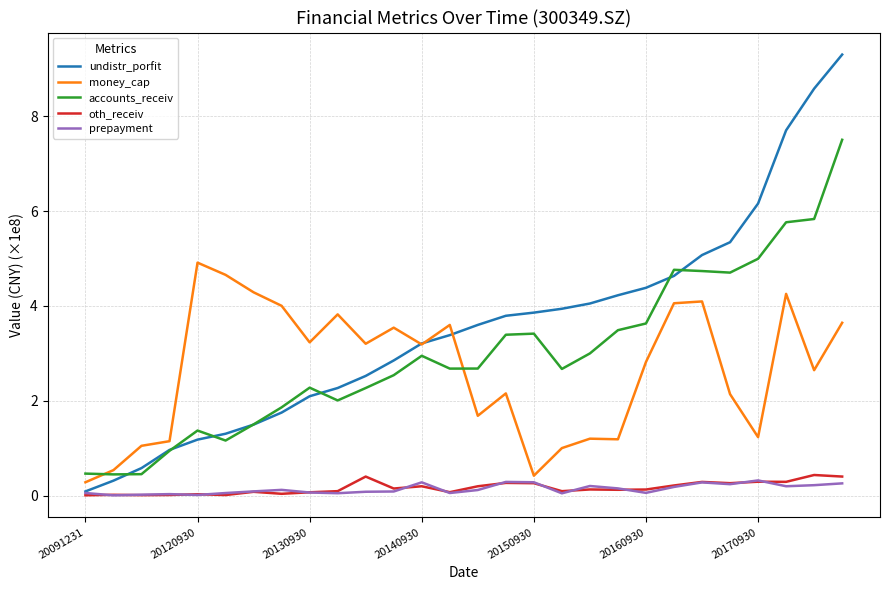

True or false: undistr_porfit has more than 2 points higher than both neighbors.

False